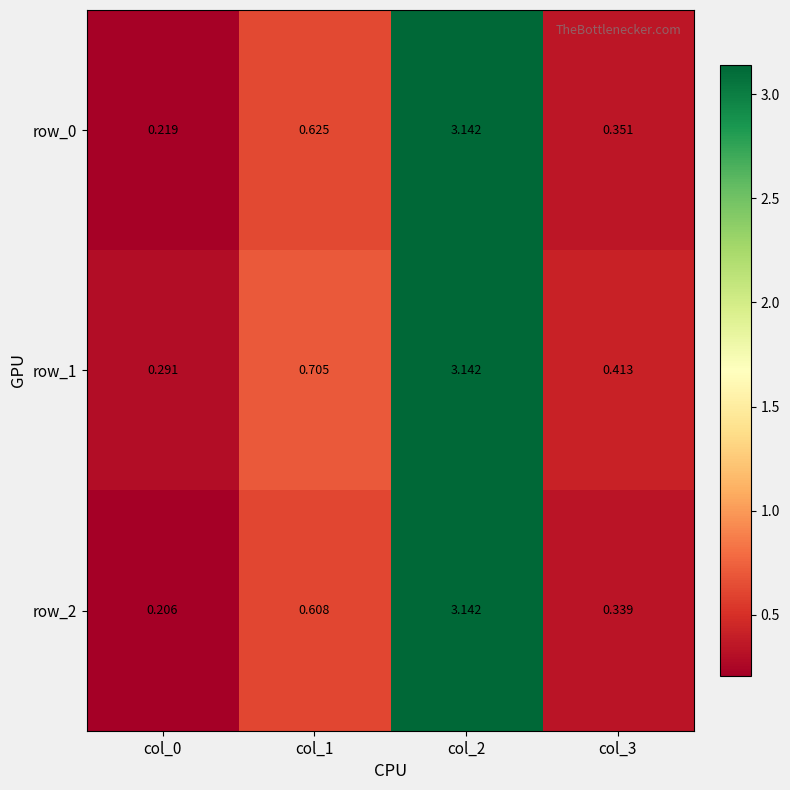

Which series has the largest total across all categories?

row_1